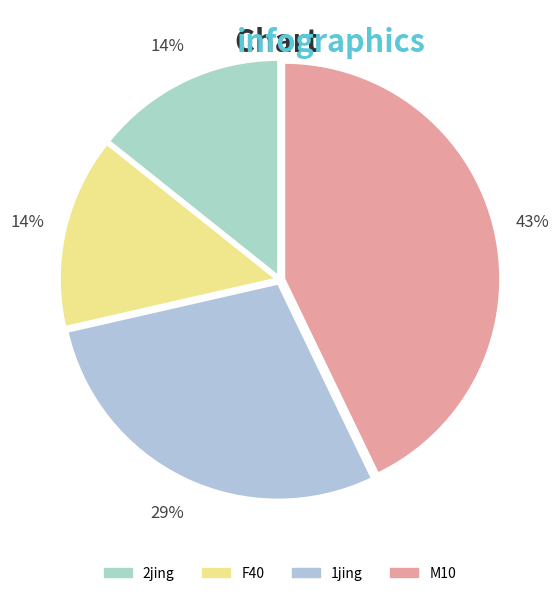

Is 2jing the majority of the pie?

No